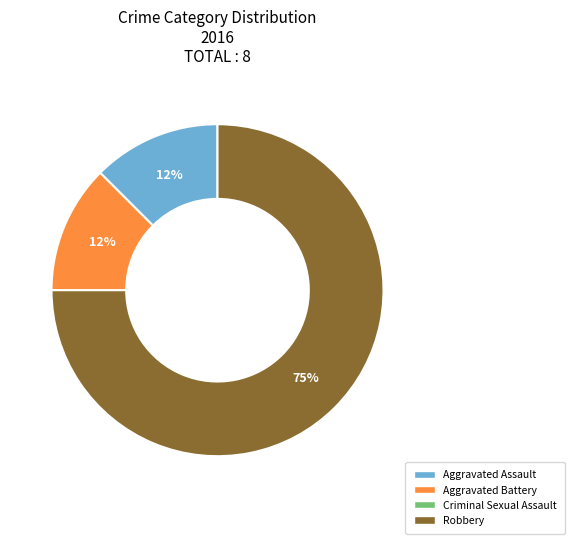

To the nearest percent, what is the average slice percentage?

33%